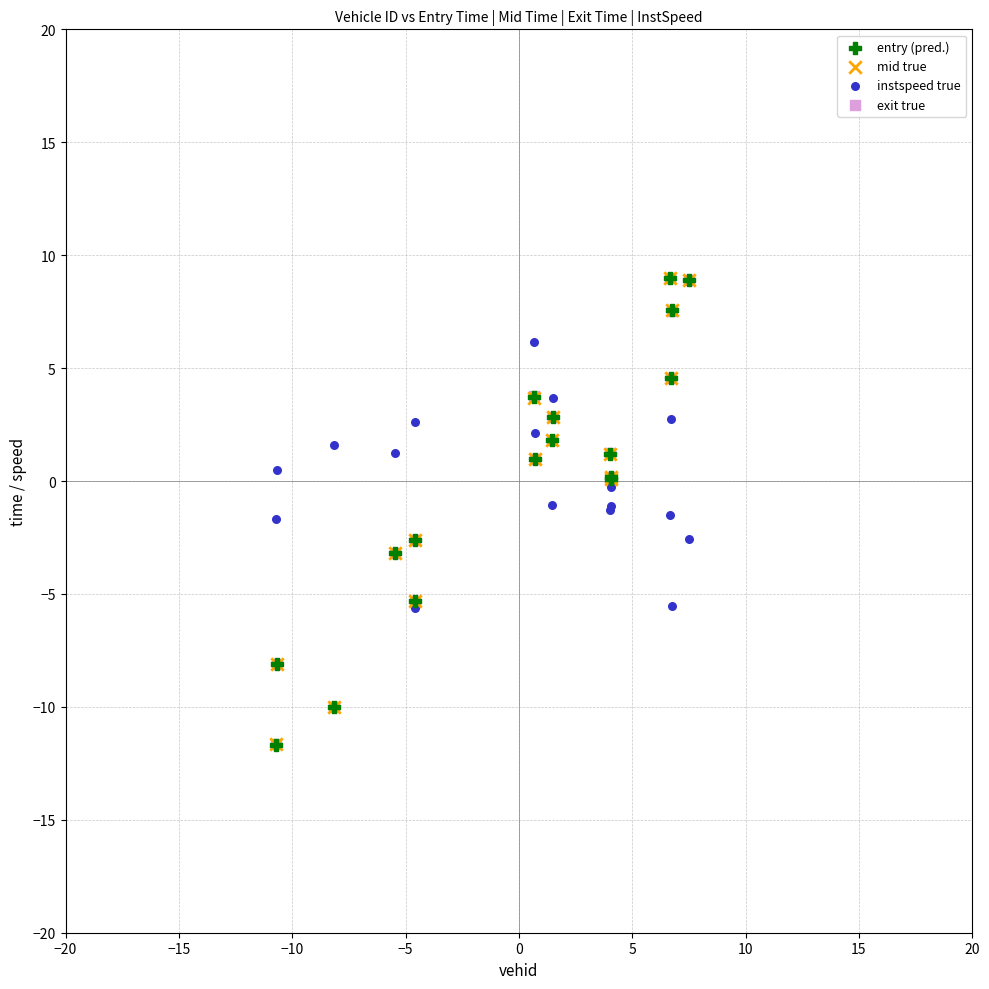

What are all the series names shown in the legend?

entry (pred.), mid true, instspeed true, exit true